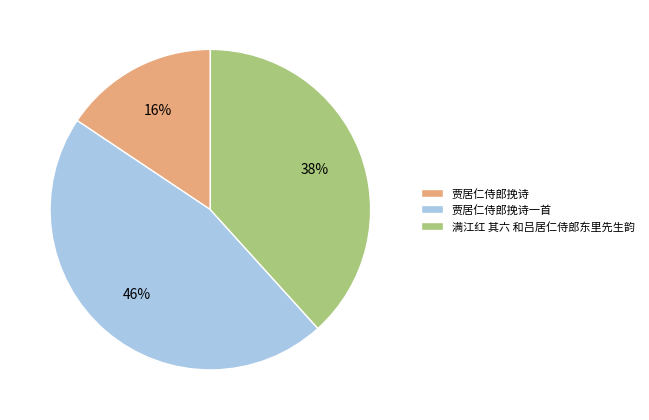

To the nearest percent, what portion does 贾居仁侍郎挽诗一首 represent?

46%